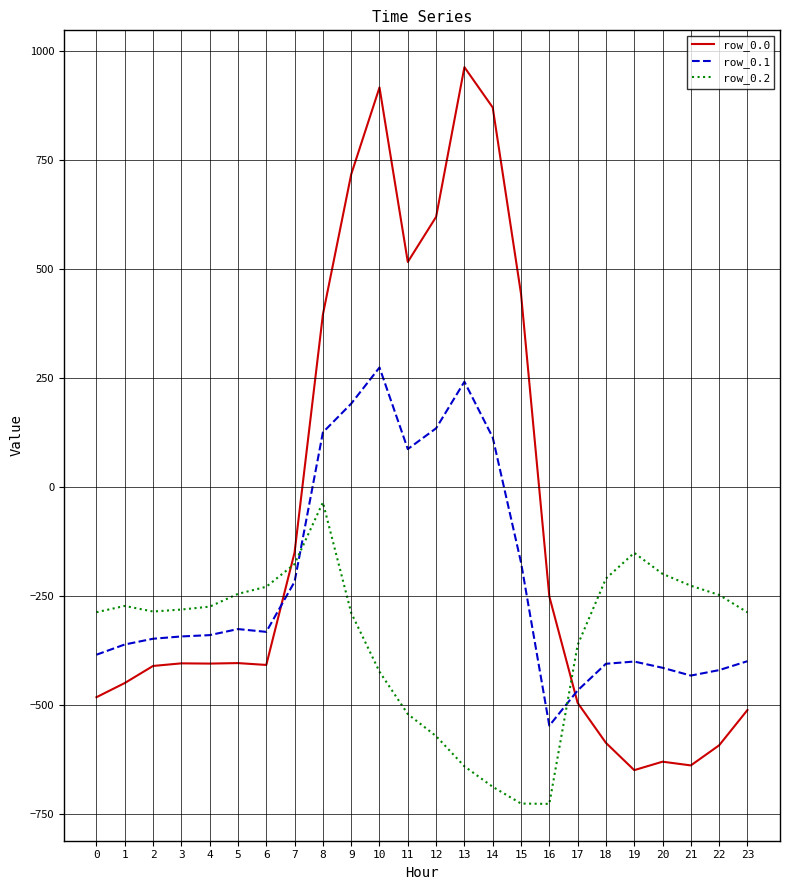

What value does the row_0.2 series have at 22?

-247.4